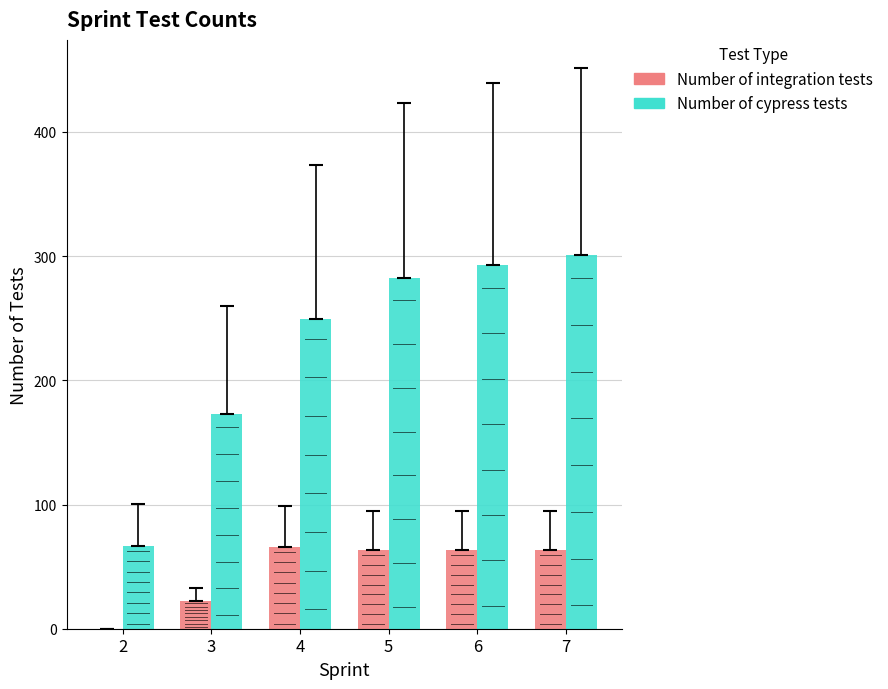

At which category is the sum across all series the highest?

7